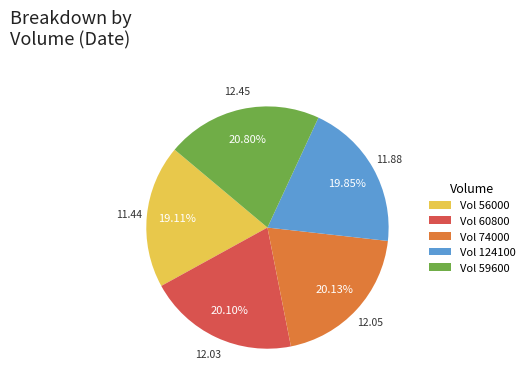

Is there a majority slice in this chart?

No